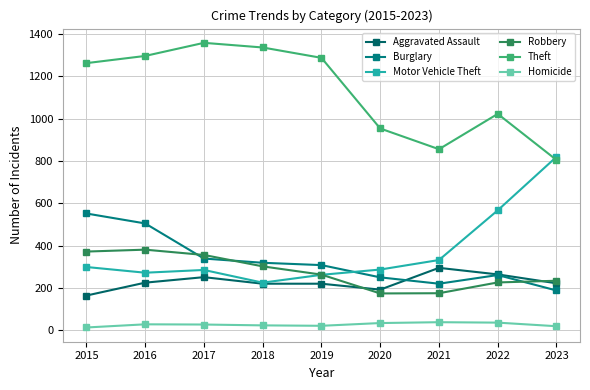

The value of Theft at 2016 is 711. True or false?

False